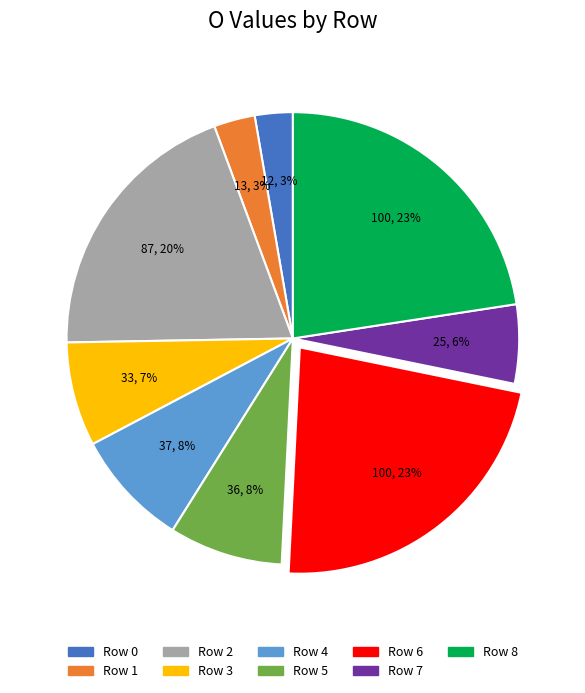

Is there a majority slice in this chart?

No